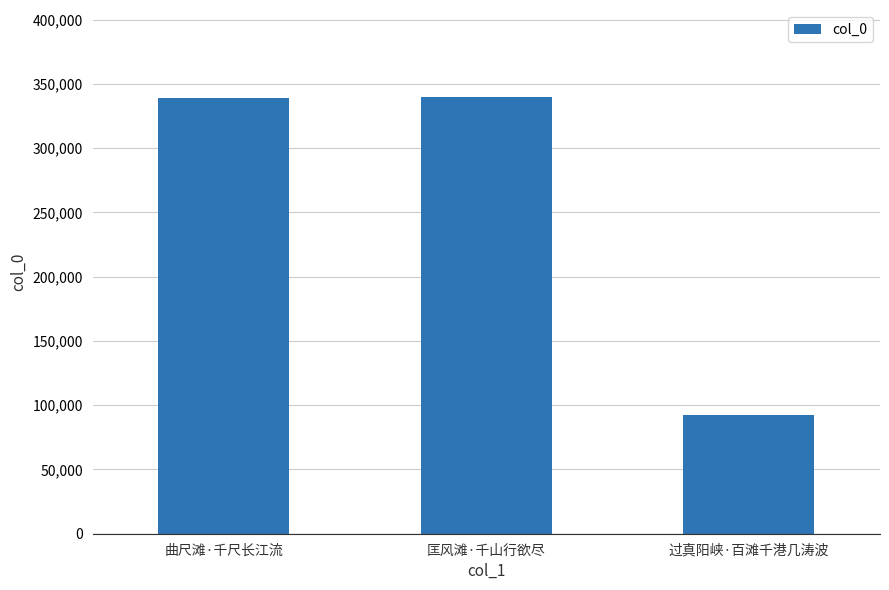

What is the change in value from 曲尺滩·千尺长江流 to 匡风滩·千山行欲尽?

+471